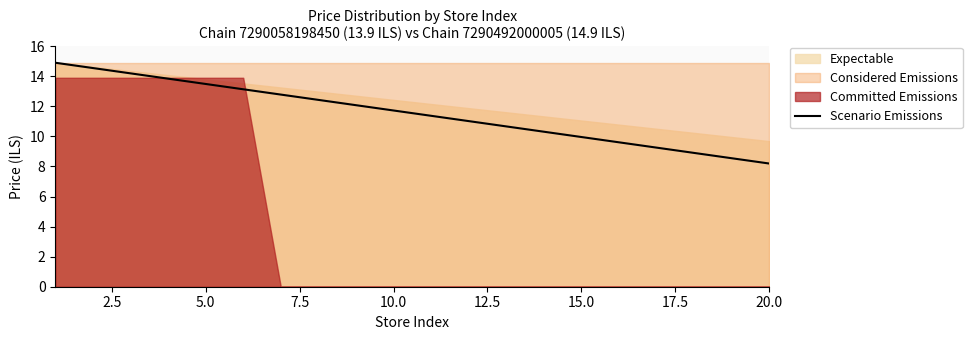

Which category has the lowest value in the Scenario Emissions series?

20.0